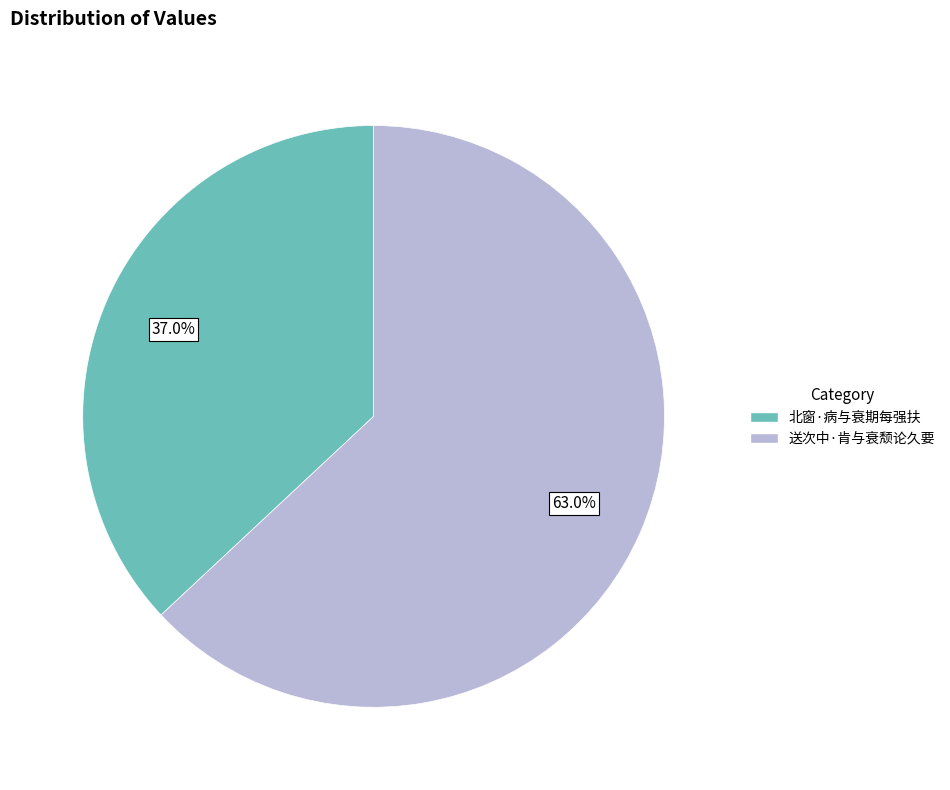

To the nearest percent, what is the difference between the 北窗·病与衰期每强扶 and 送次中·肯与衰颓论久要 slice percentages?

26%